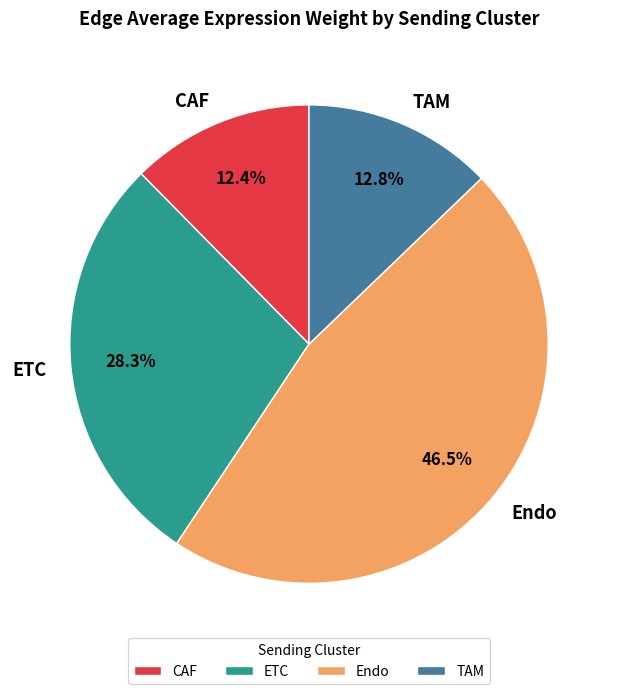

Is there a majority slice in this chart?

No